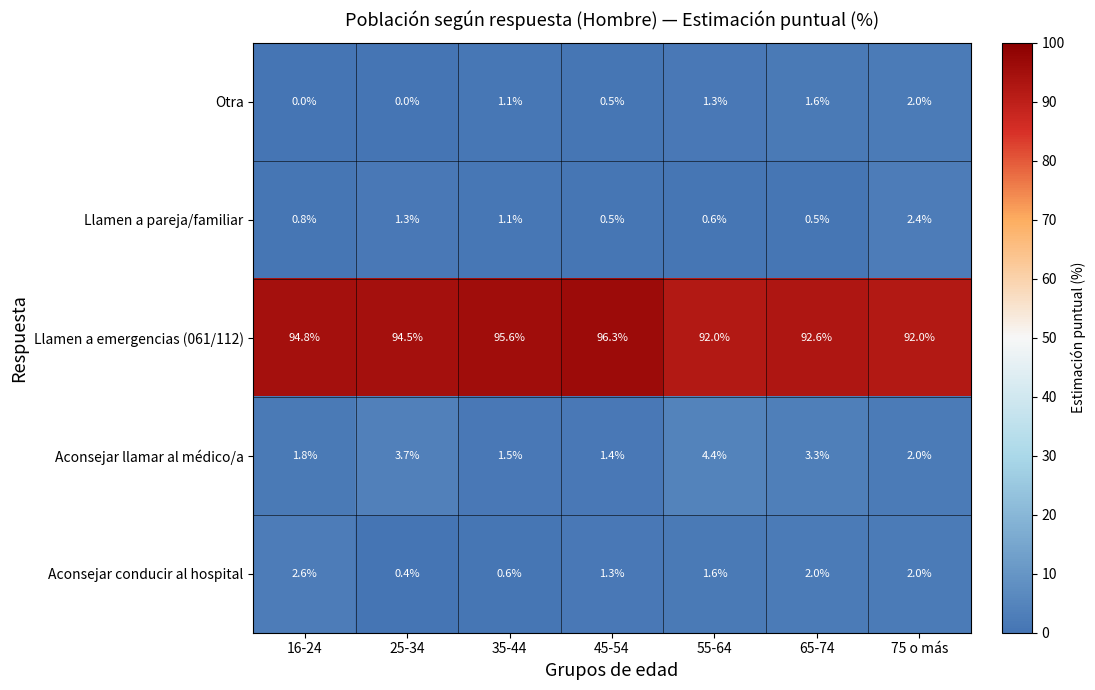

True or false: Llamen a pareja/familiar has a value of 2.1 at 25-34.

False